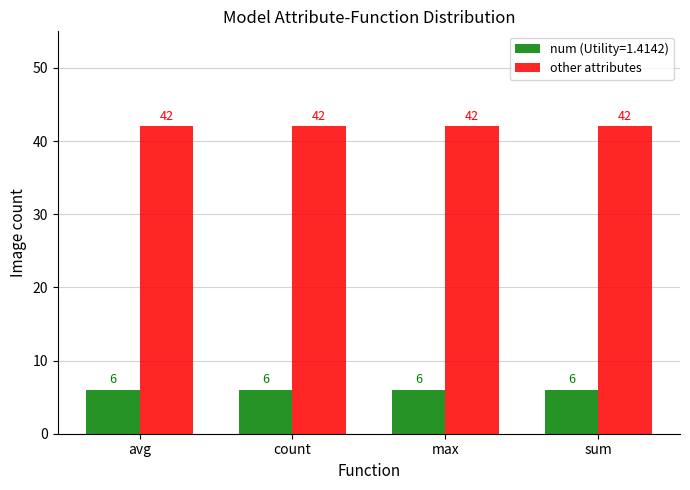

What is the average value of the num (Utility=1.4142) series?

6